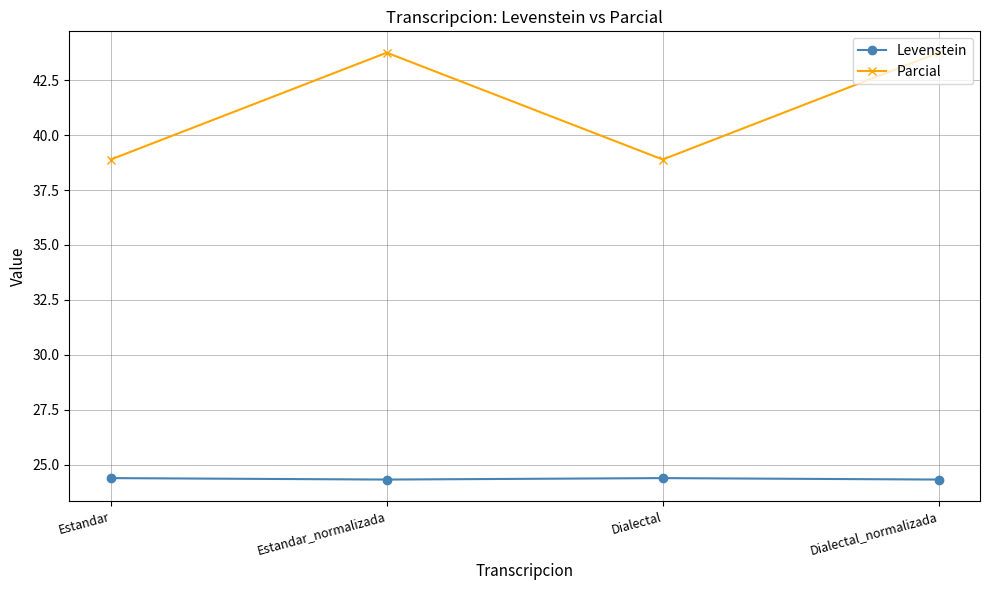

What is the minimum value for Levenstein?

24.3